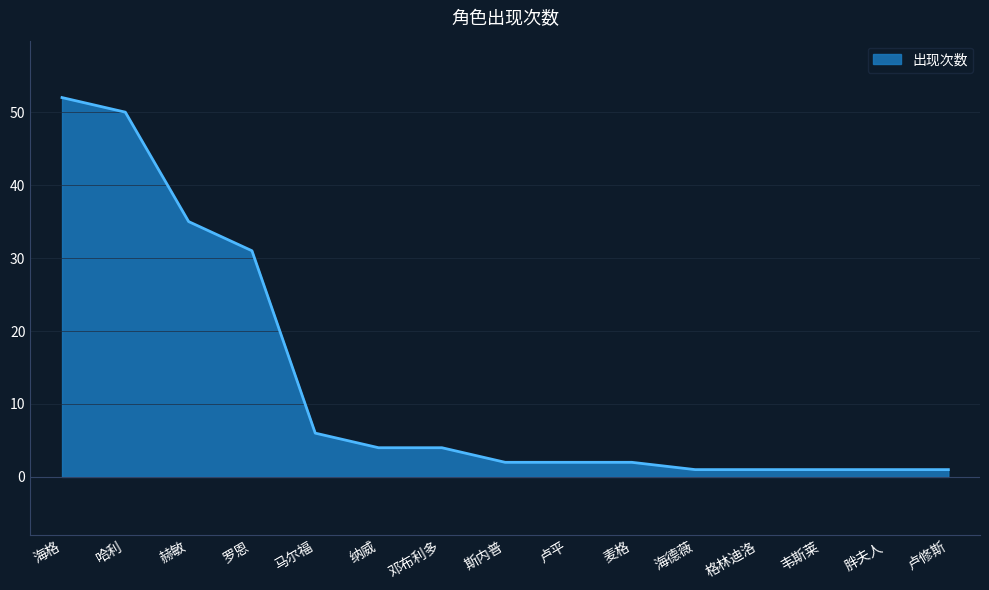

What is the difference between the values at 格林迪洛 and 卢平?

1